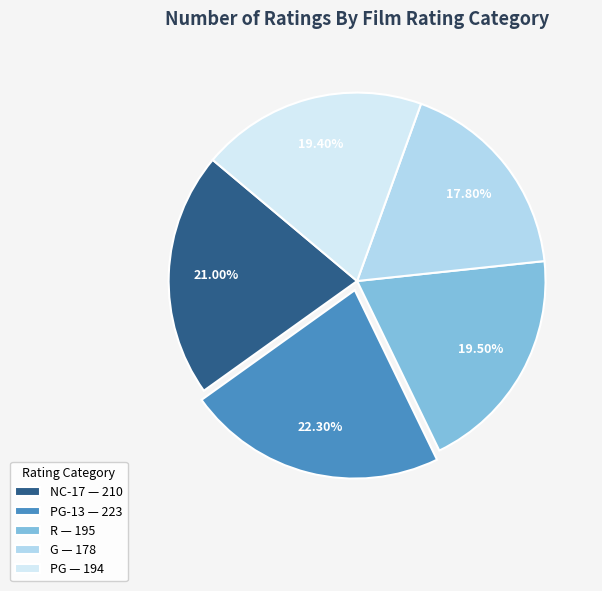

Which has a higher value, G — 178 or NC-17 — 210?

NC-17 — 210